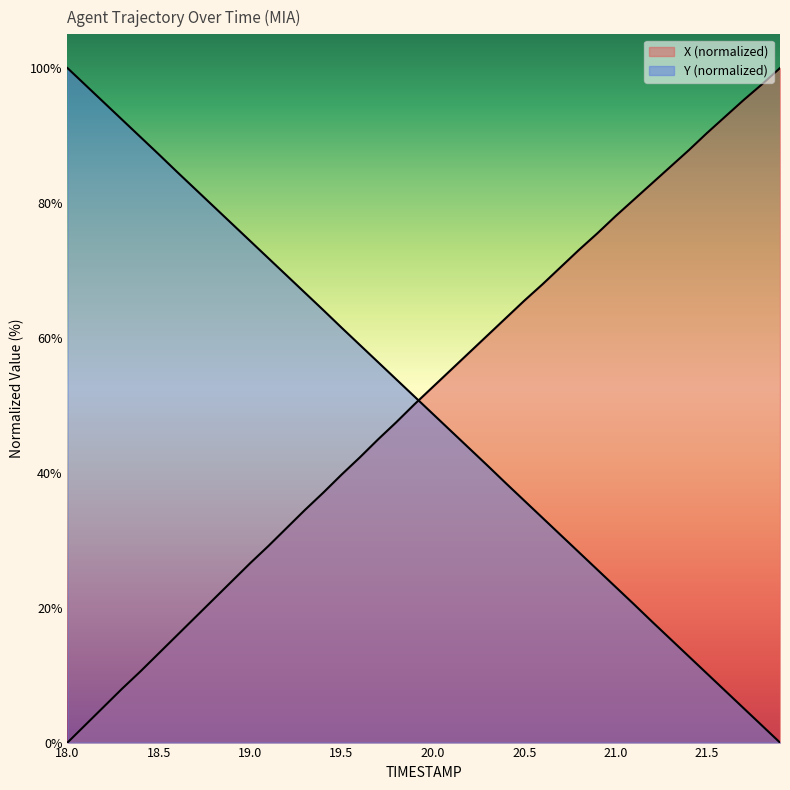

The Y series shows 5.1 at 21.3. True or false?

False